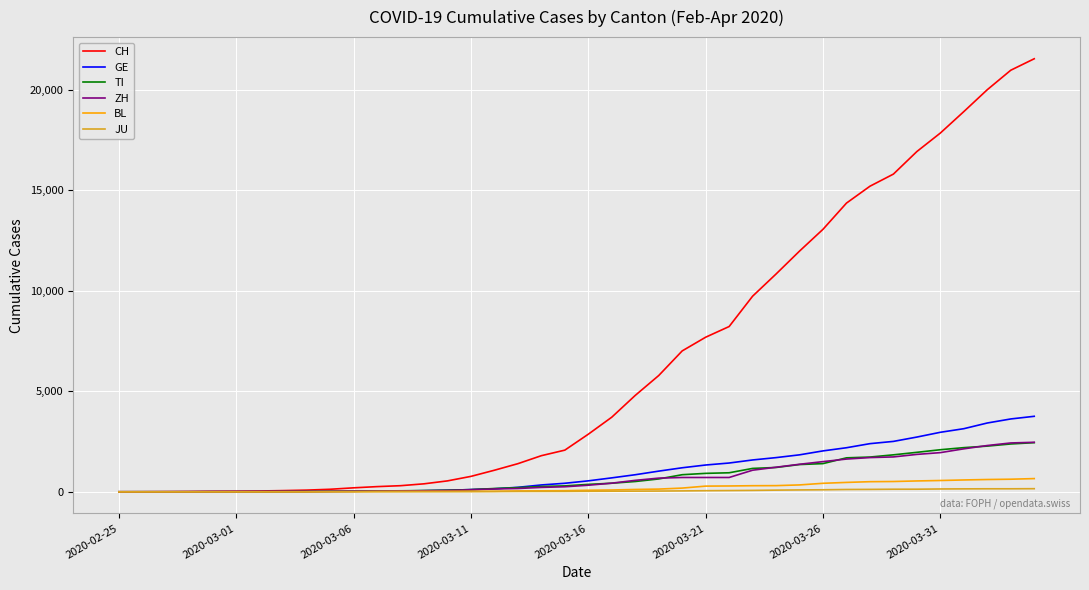

Which series has the largest range (max minus min)?

CH